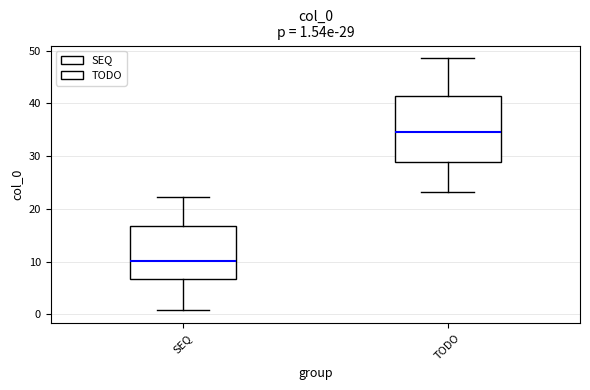

Which box has the highest median line?

TODO